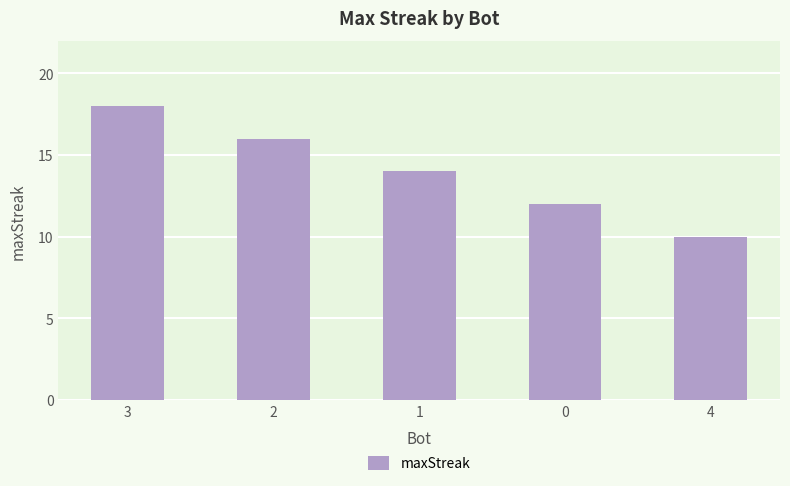

Reading left to right, extract all data points from this chart.

18	16	14	12	10